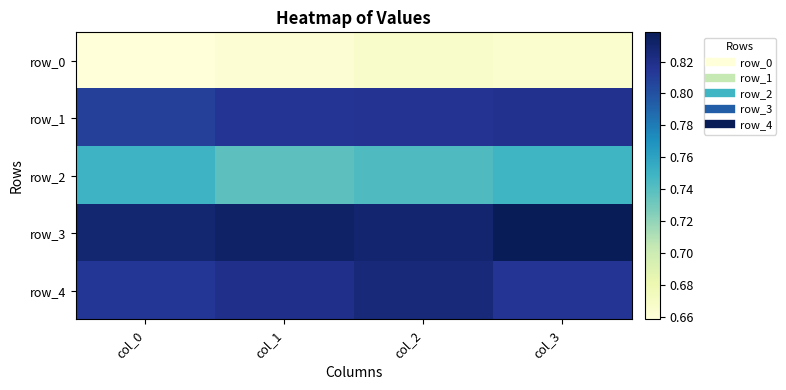

Reading left to right, transcribe all the data shown in this chart.

row_0: 0.7	0.7	0.7	0.7
row_1: 0.8	0.8	0.8	0.8
row_2: 0.8	0.7	0.7	0.7
row_3: 0.8	0.8	0.8	0.8
row_4: 0.8	0.8	0.8	0.8